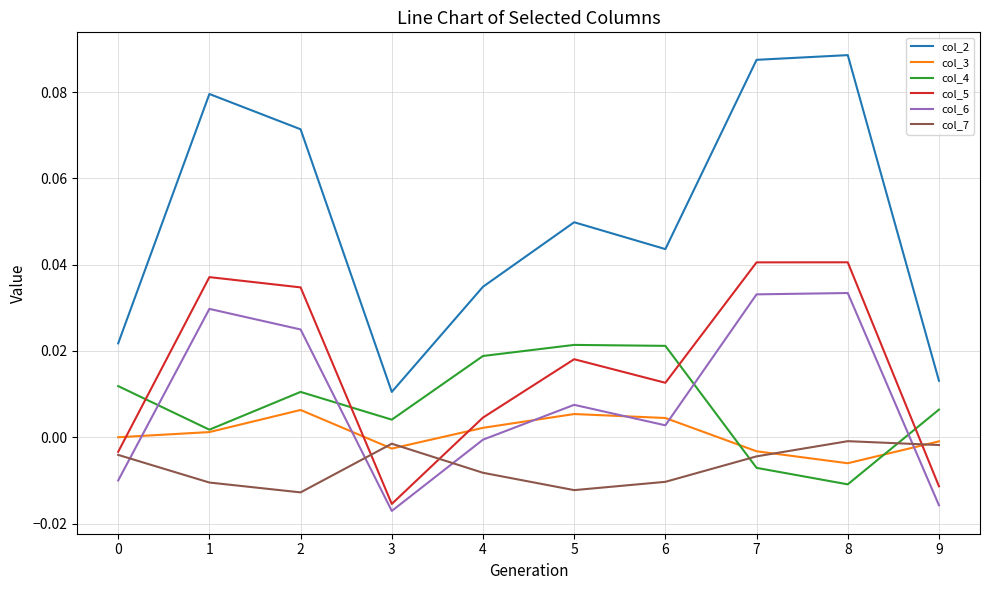

True or false: col_5 and col_3 intersect in this chart.

True